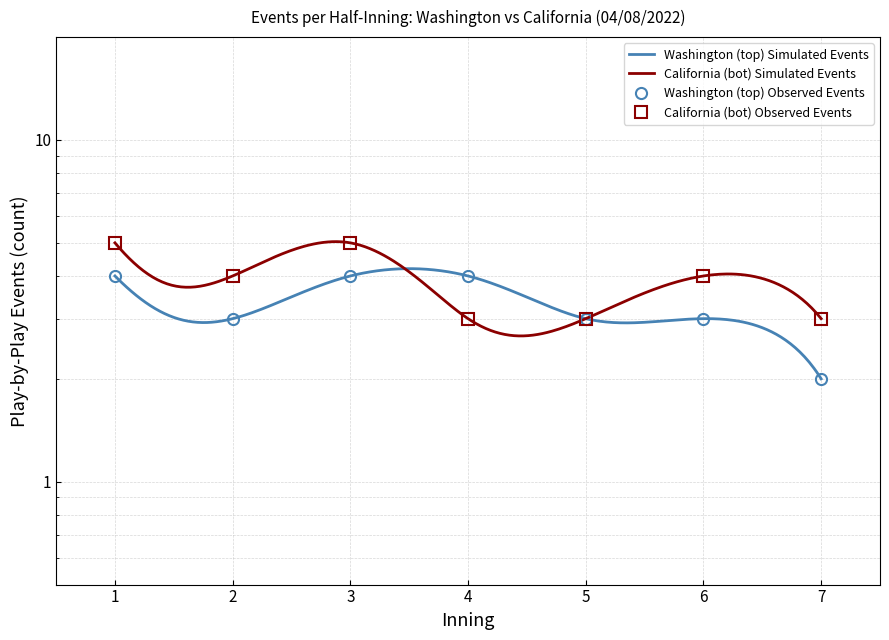

Where is the first local minimum for Washington (top) events per inning?

2